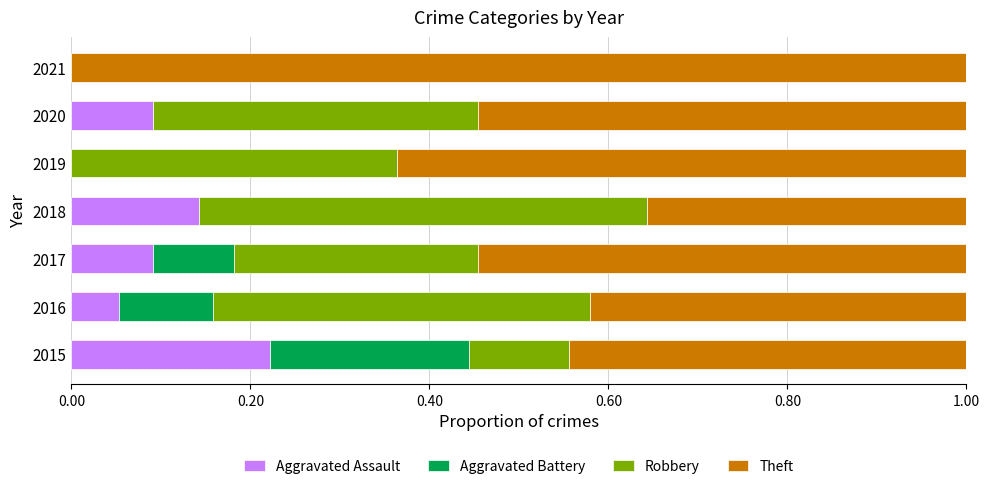

True or false: Aggravated Assault has a value of 0.1 at 2019.

False